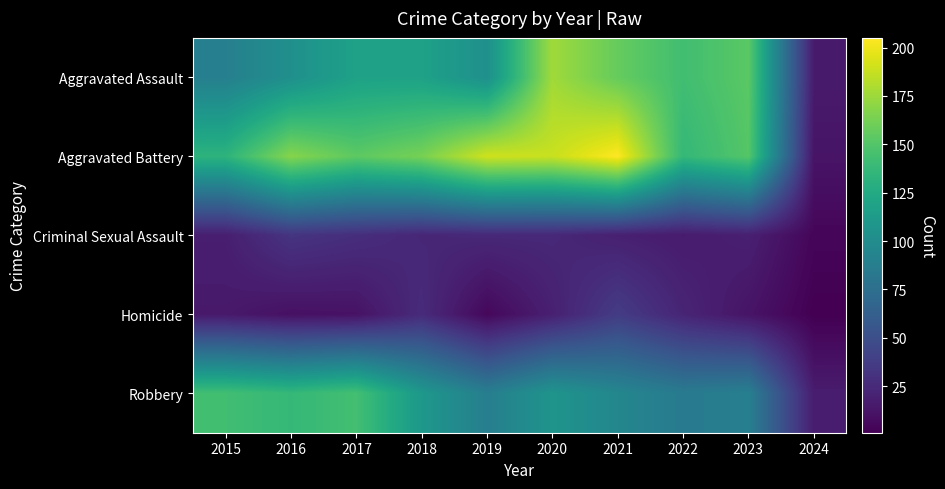

Which series has the largest total across all categories?

Aggravated Battery